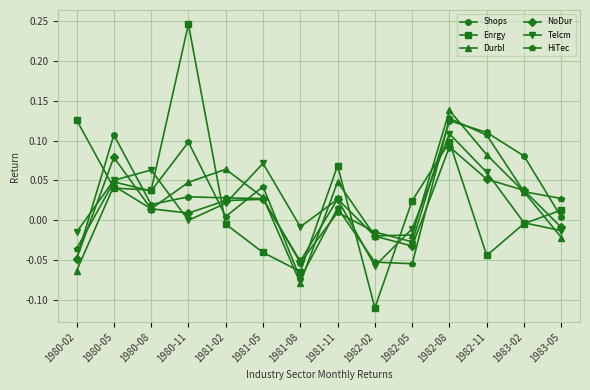

At which category does Telcm reach its first local valley?

1980-11